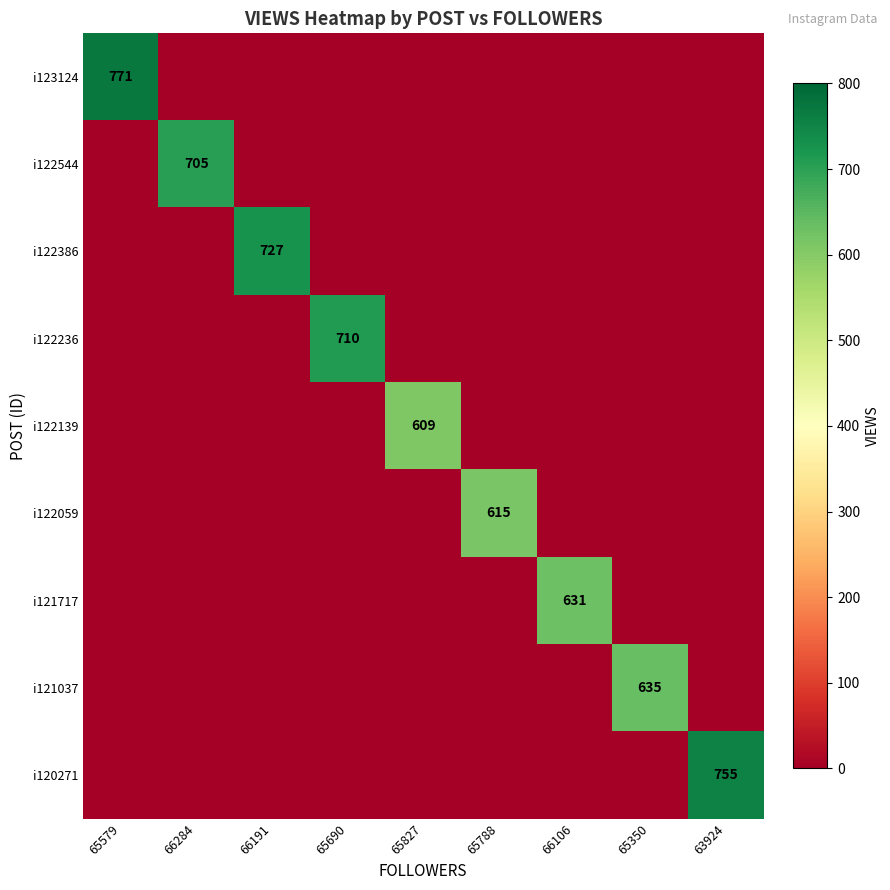

What is the maximum value shown in the chart?

771